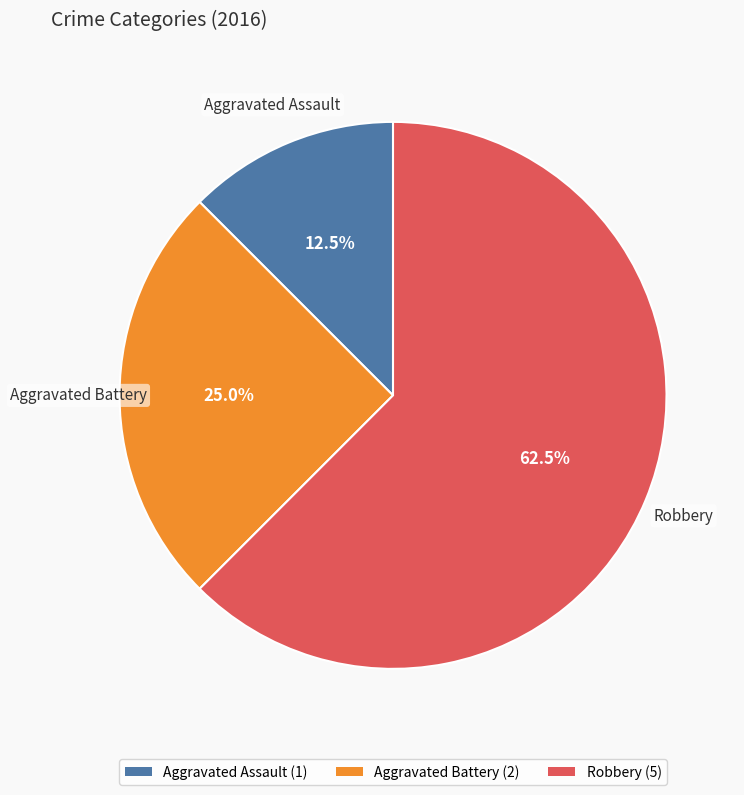

Approximately how many times larger is the value at Robbery (5) compared to Aggravated Battery (2)?

2.5